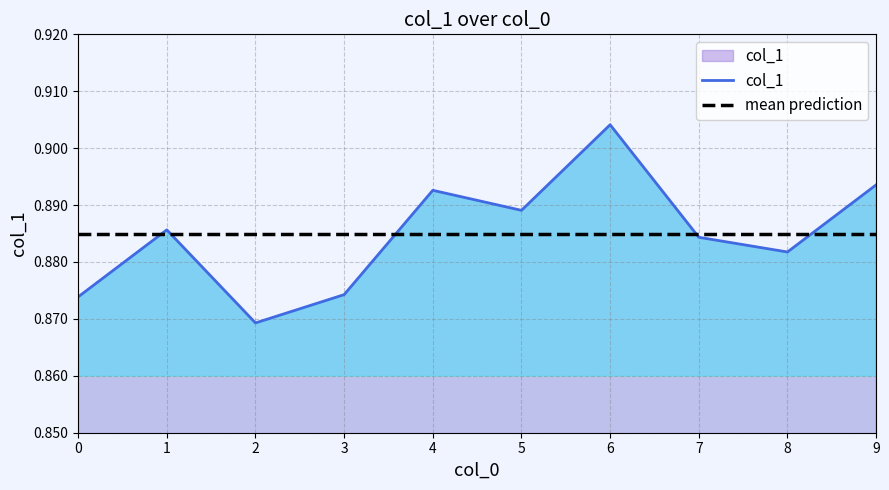

Which label corresponds to the largest value in the chart?

6